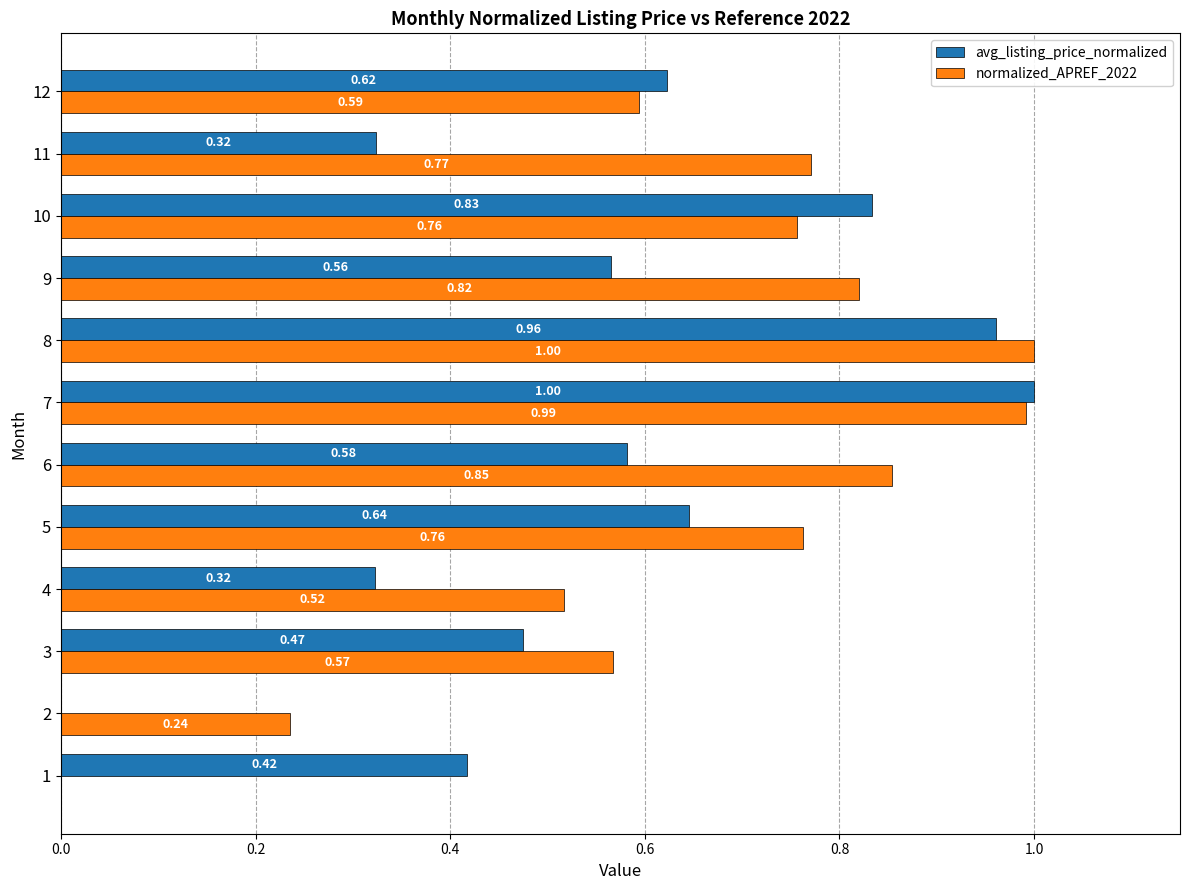

What is the sum of all avg_listing_price_normalized values?

6.7